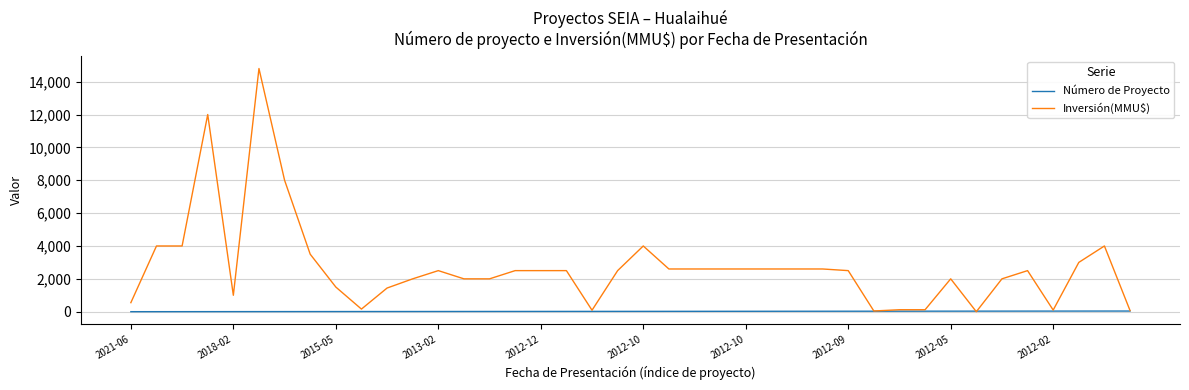

Which series has the largest range (max minus min)?

Inversión(MMU$)